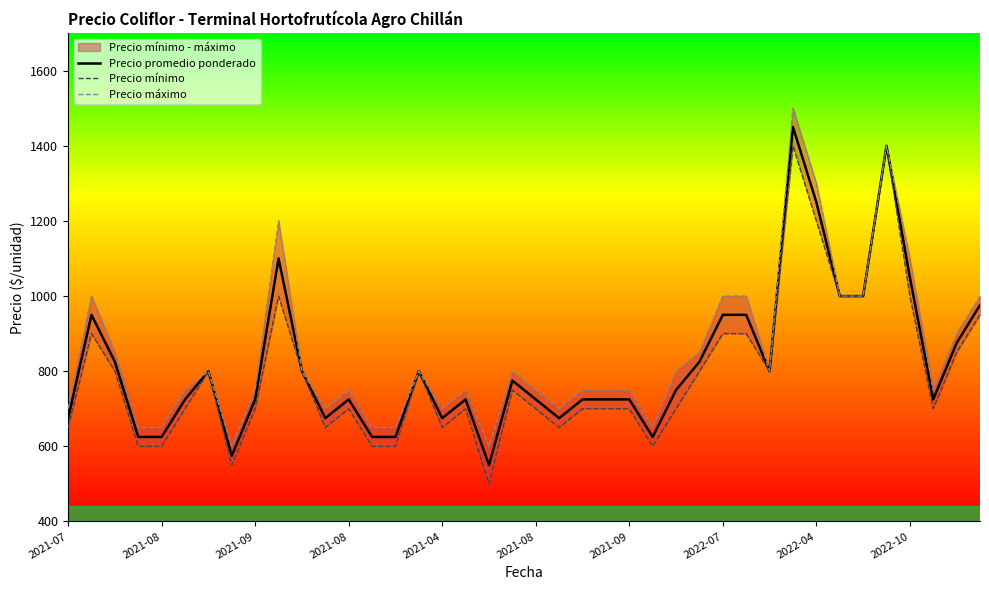

In Precio mínimo, how many points are lower than both neighbors (excluding endpoints)?

8